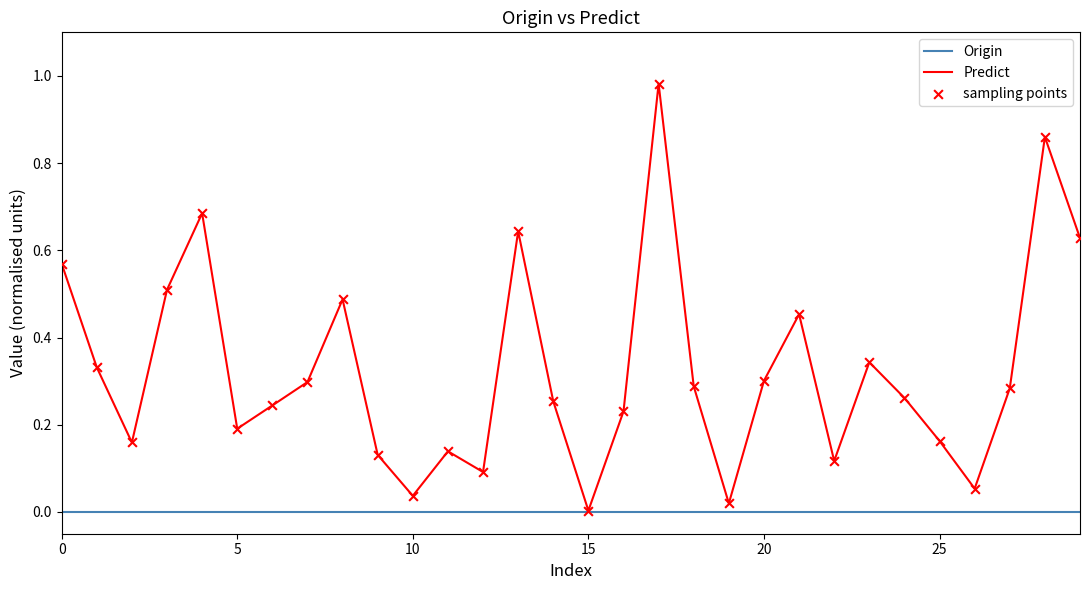

Which series has the largest total across all categories?

Predict